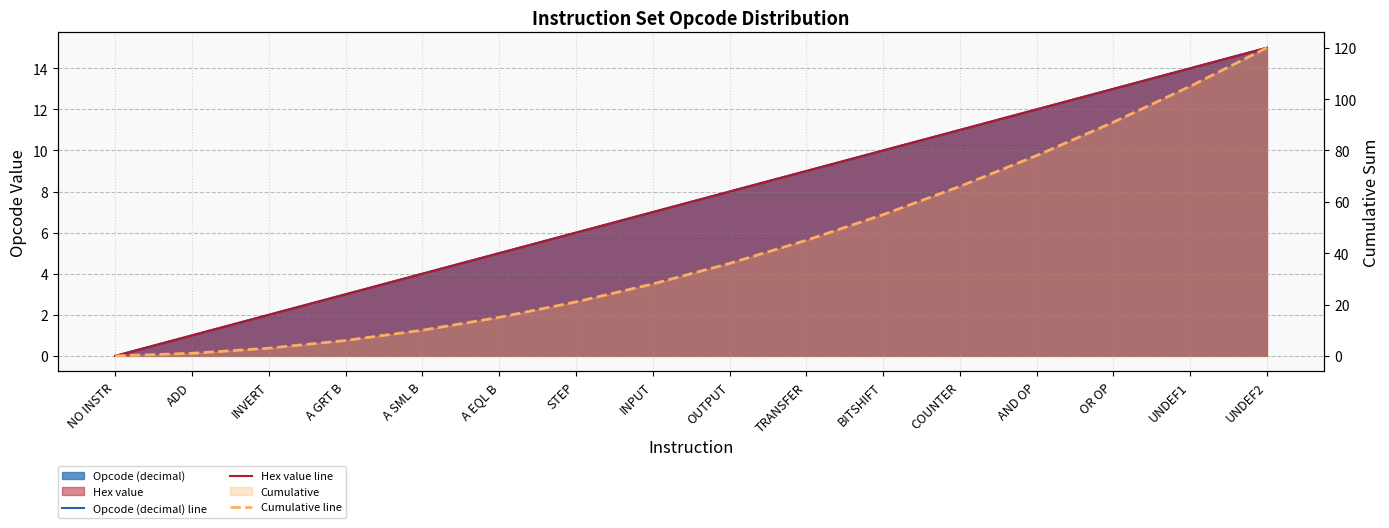

Which category has the lowest value across all series?

NO INSTR